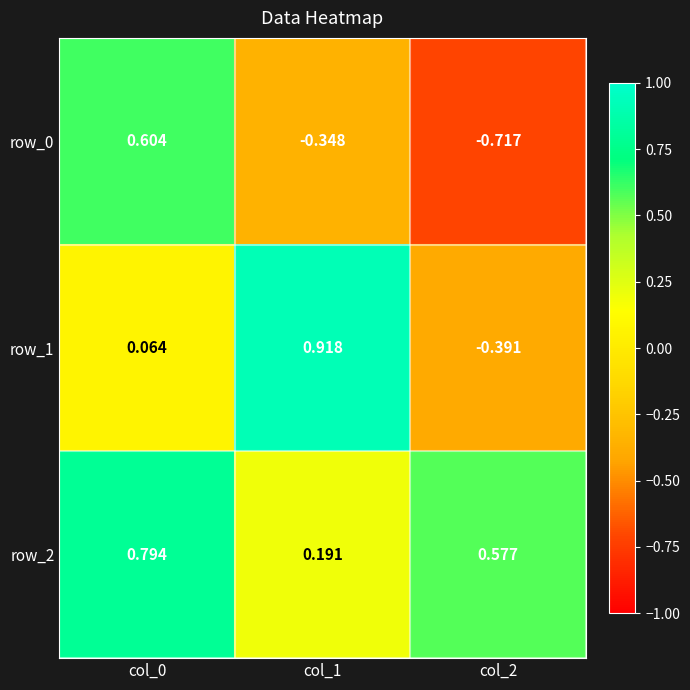

How many values in row_1 are below zero?

1